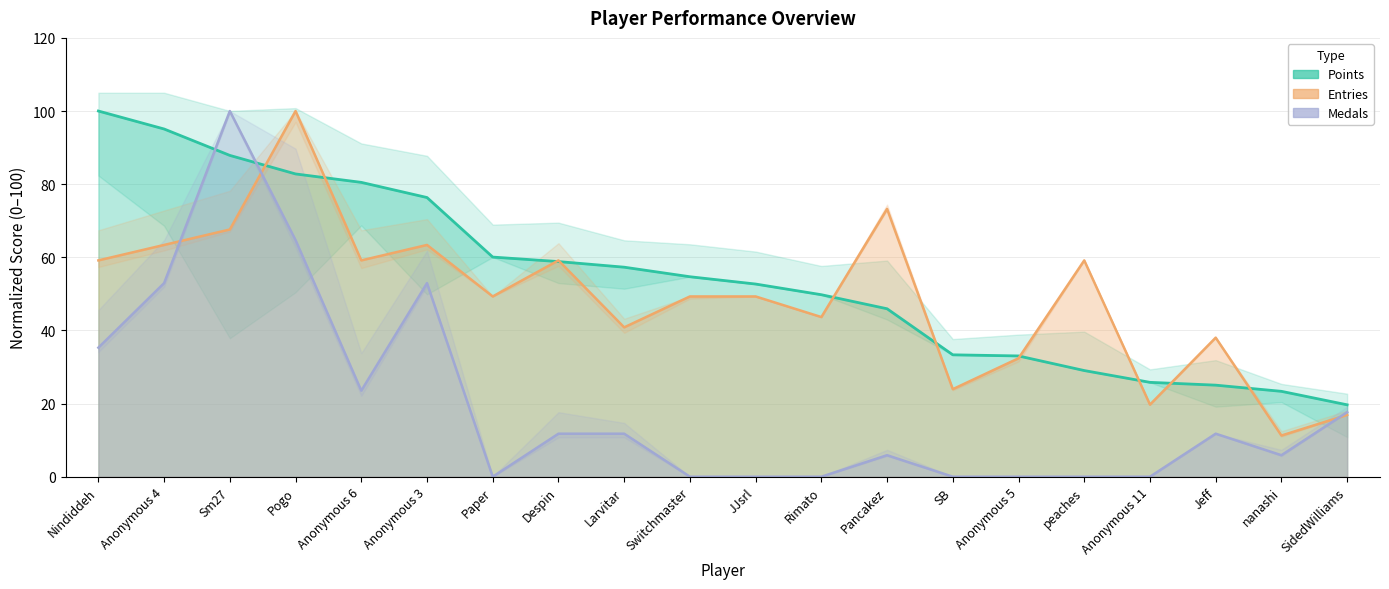

Rank the series by their average value, from lowest to highest.

Medals, Entries, Points